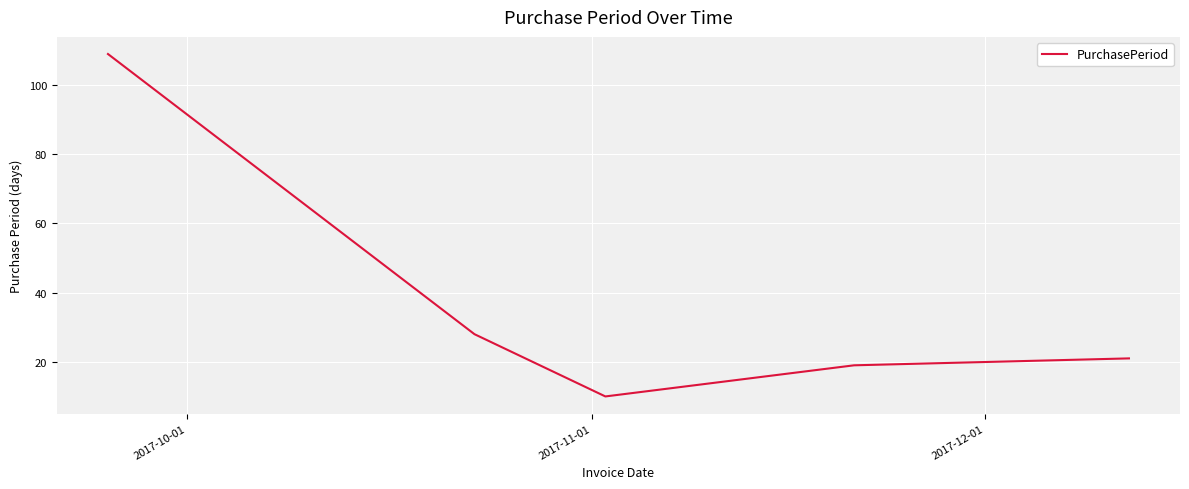

What is the greatest value displayed?

109